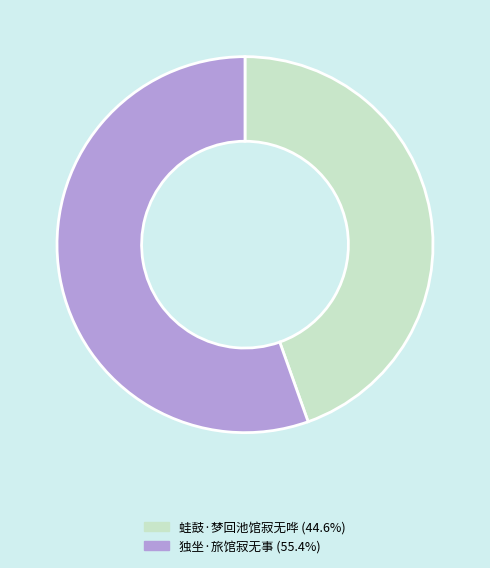

Which has a higher value, 独坐·旅馆寂无事 or 蛙鼓·梦回池馆寂无哗?

独坐·旅馆寂无事